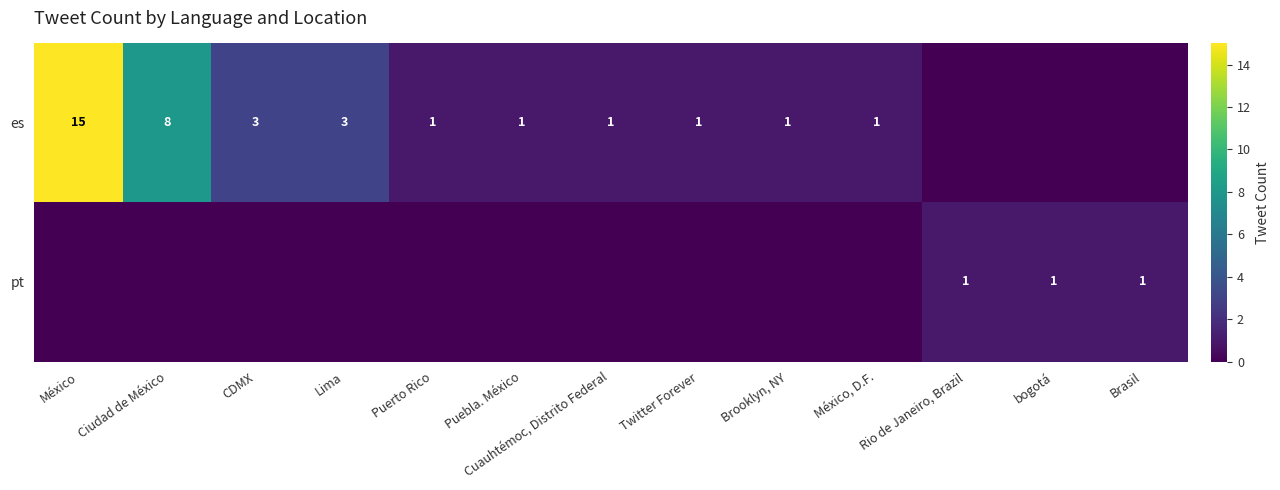

Is it true that es equals 1 at Twitter Forever?

True